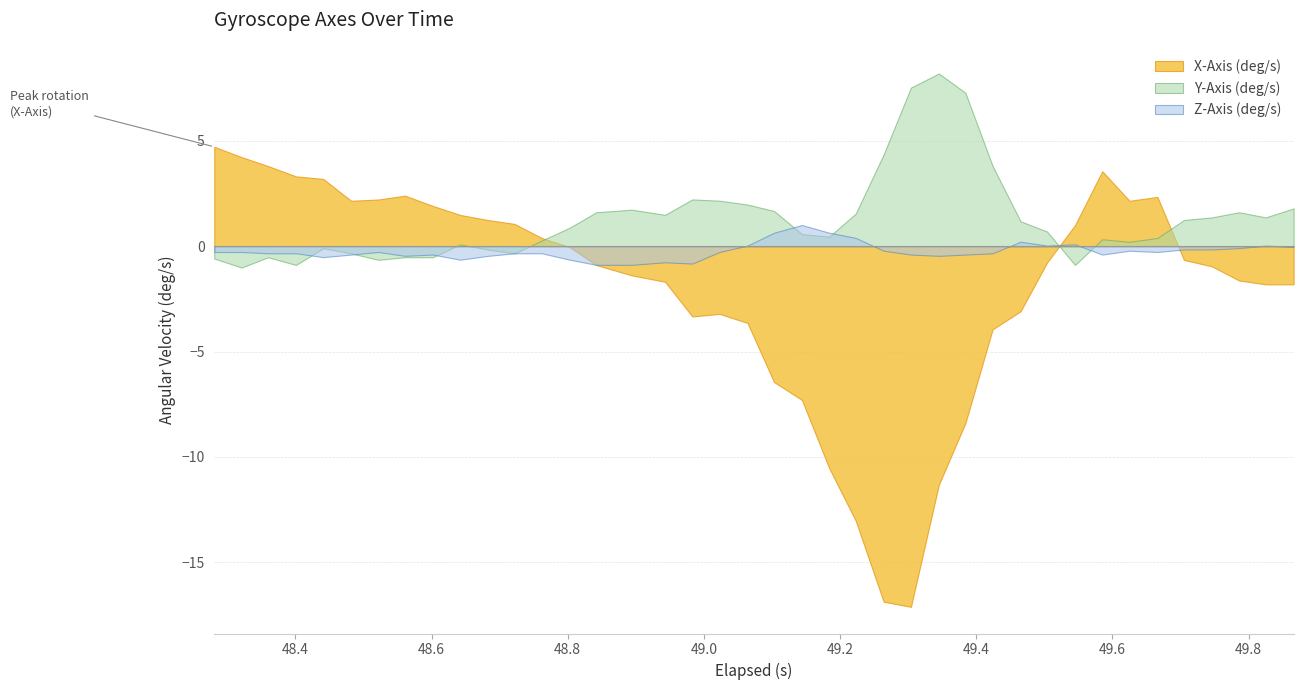

At which category does Z-Axis (deg/s) reach its first local valley?

4